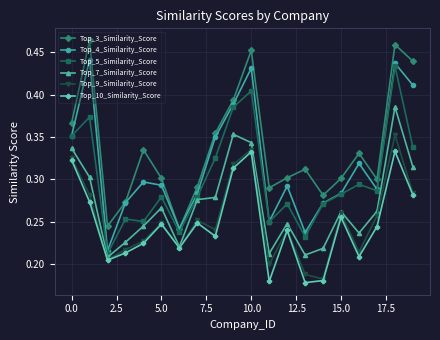

Which series has the largest total across all categories?

Top_3_Similarity_Score